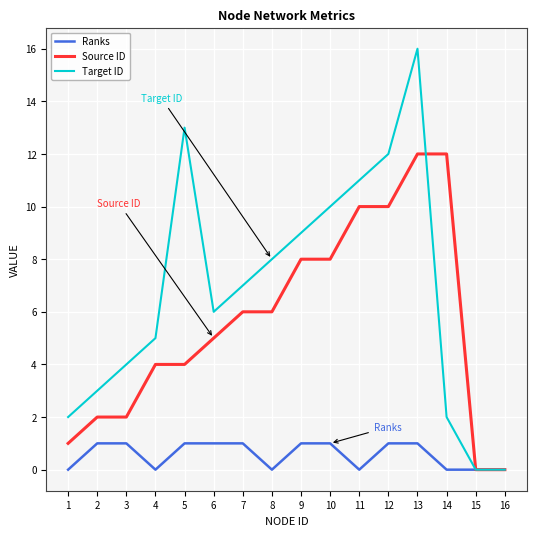

True or false: Source ID and Target ID intersect in this chart.

True